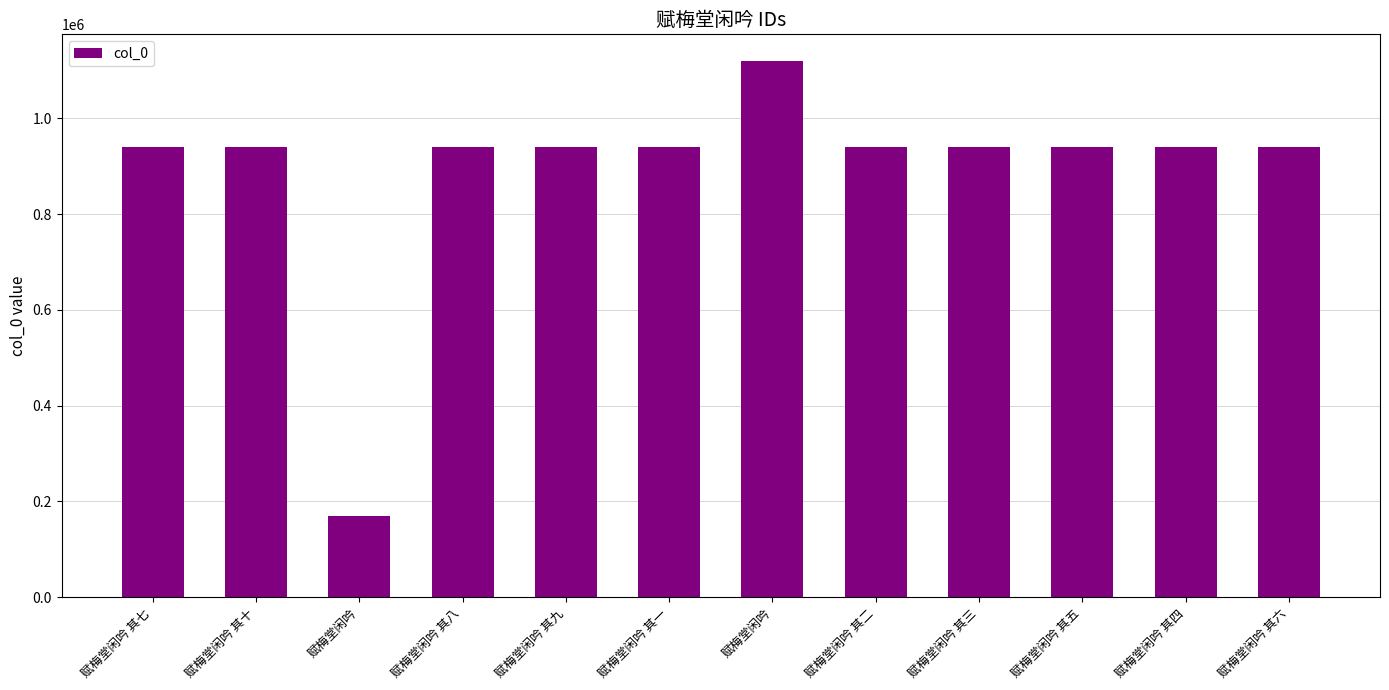

What is the sum of the values at 赋梅堂闲吟 其一 and 赋梅堂闲吟 其二?

1881502